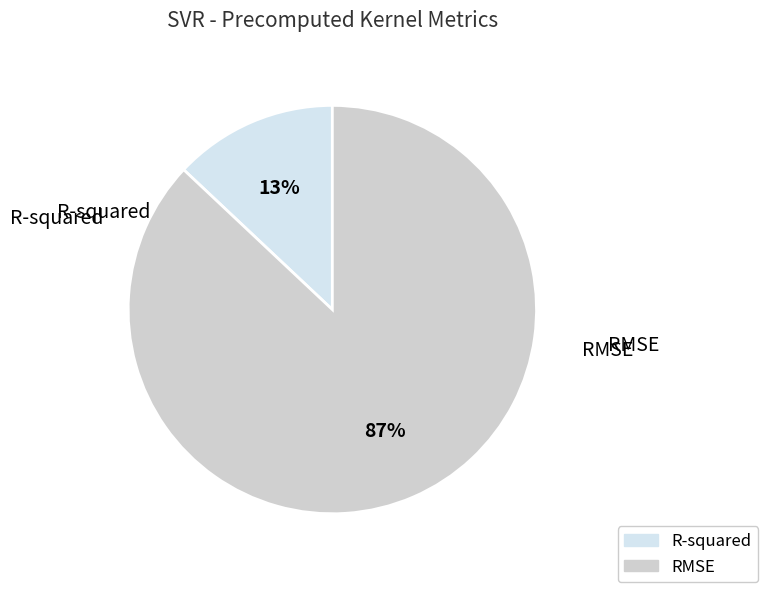

To the nearest percent, what portion does RMSE represent?

87%